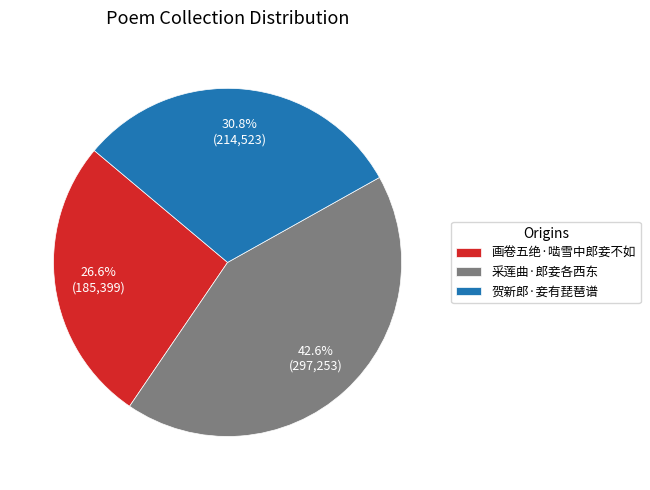

To the nearest percent, what portion does 贺新郎·妾有琵琶谱 represent?

31%